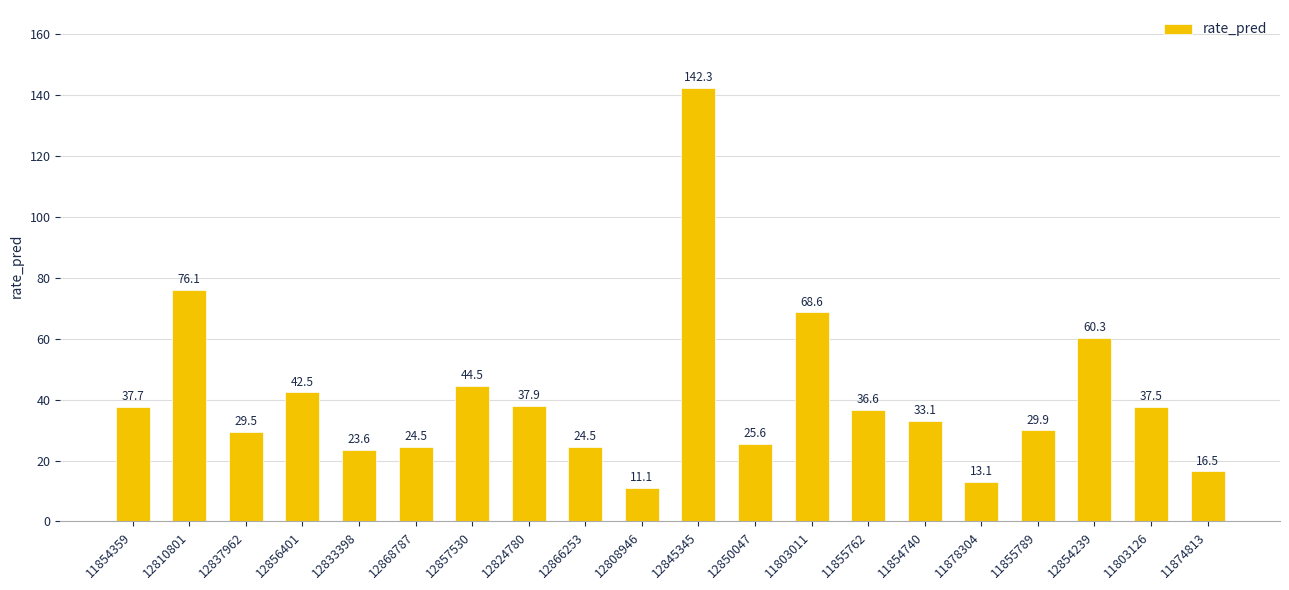

What position from the right is 12808946?

11